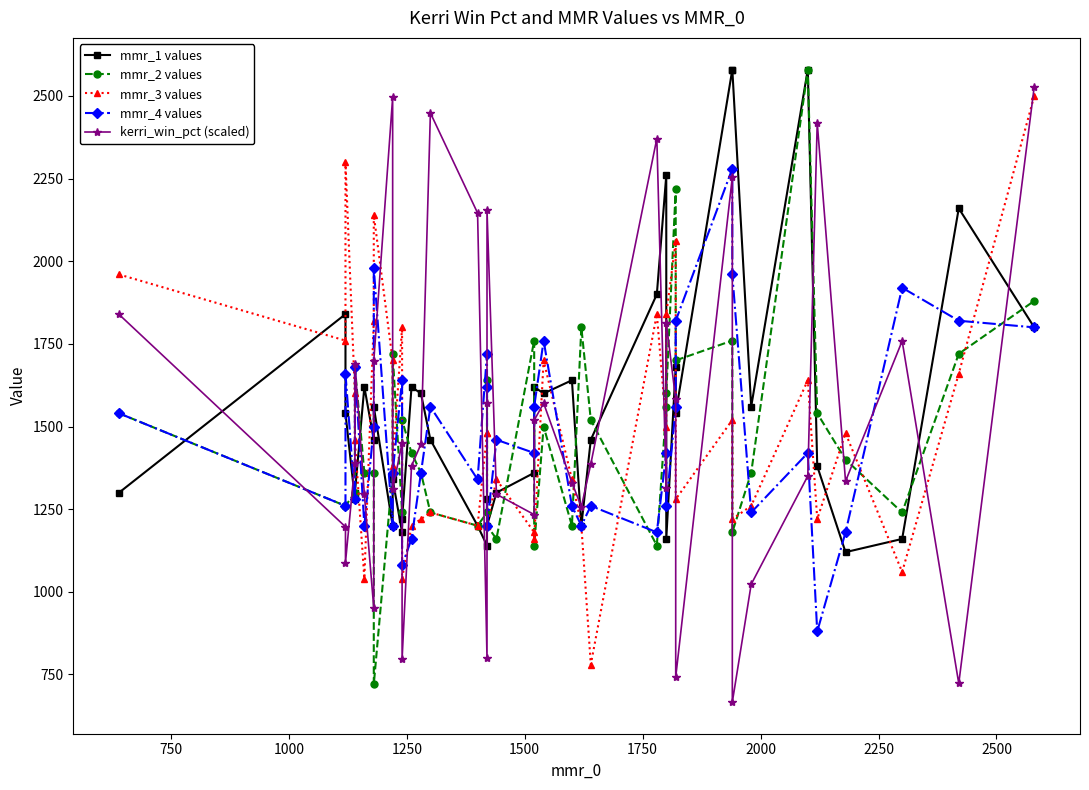

What is the value of the mmr_2 values point at the 40th from the left?

1880.0